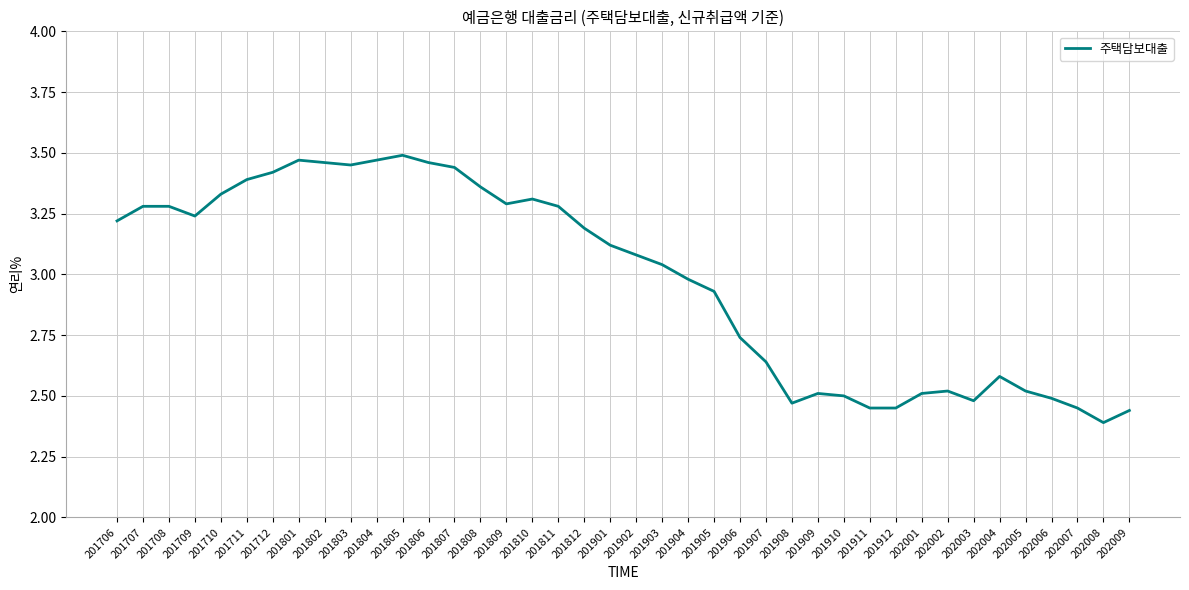

The chart shows a value of 3.4 at 201808. True or false?

True